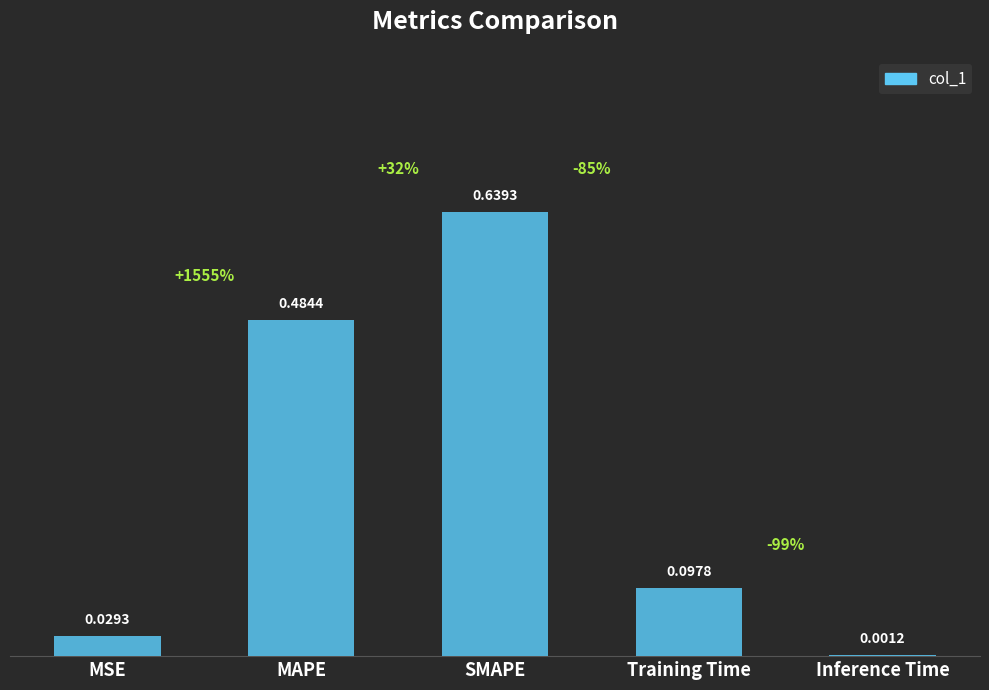

Where is the data nearest to the value 0?

Inference Time